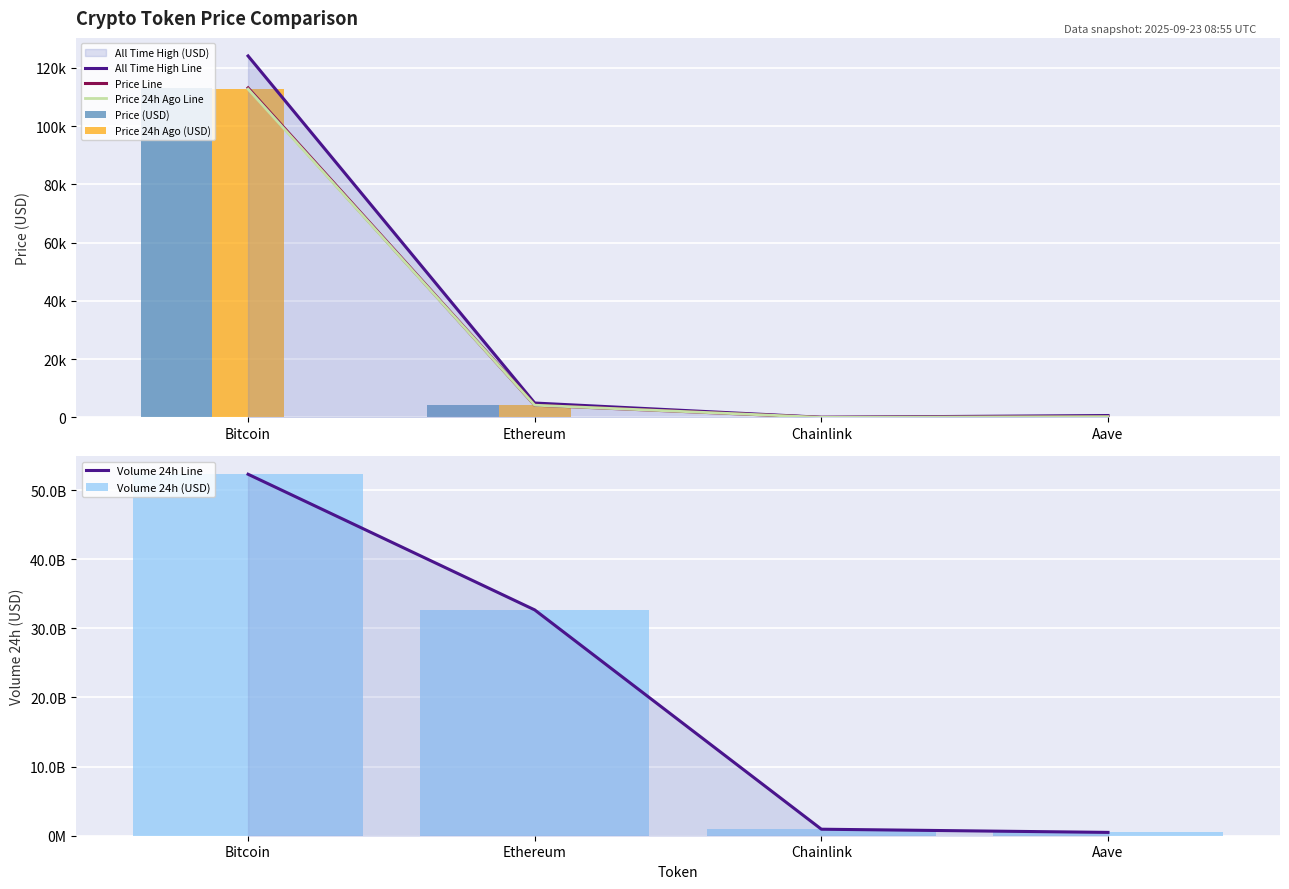

What is the difference between the highest and lowest values at Ethereum?

744.9